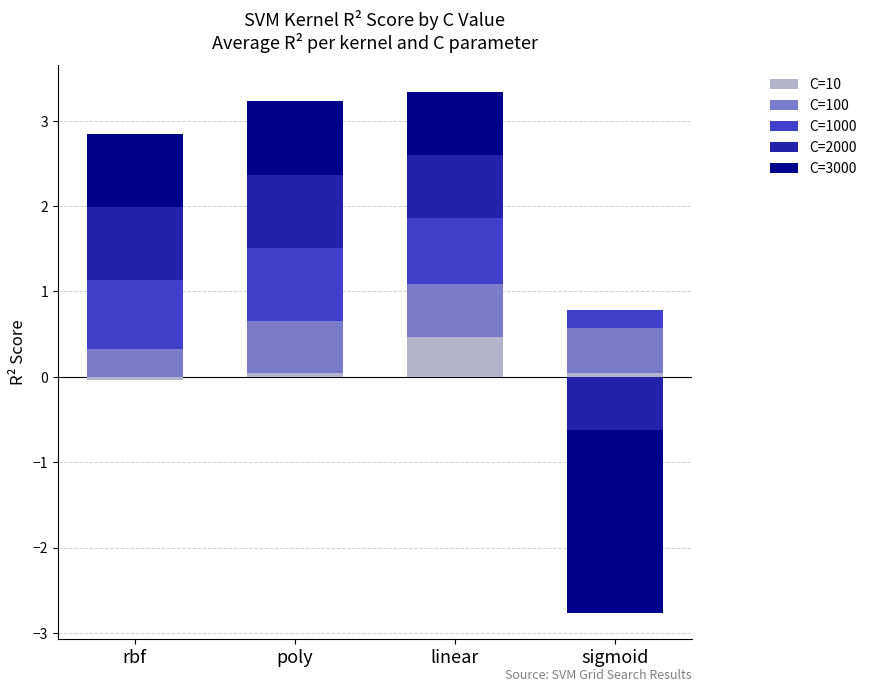

What position from the left is rbf?

1